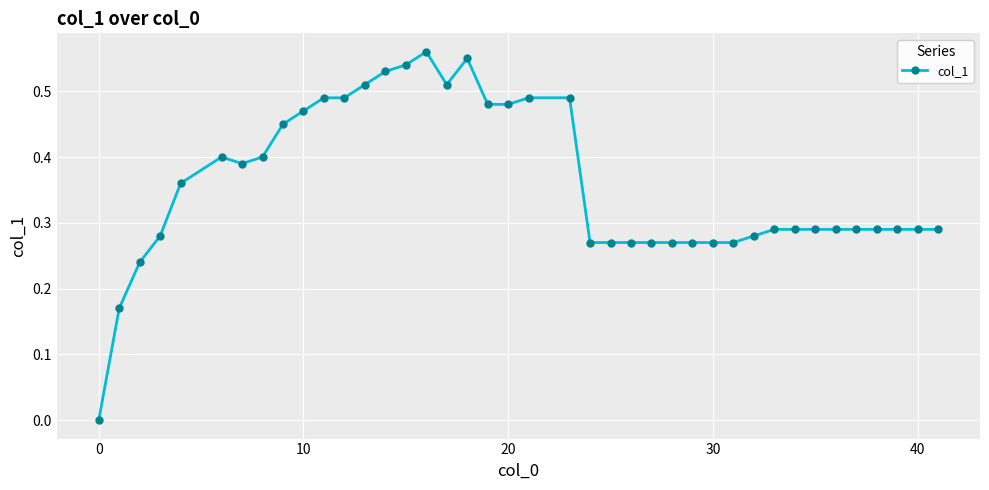

What is the sum of all values?

14.3